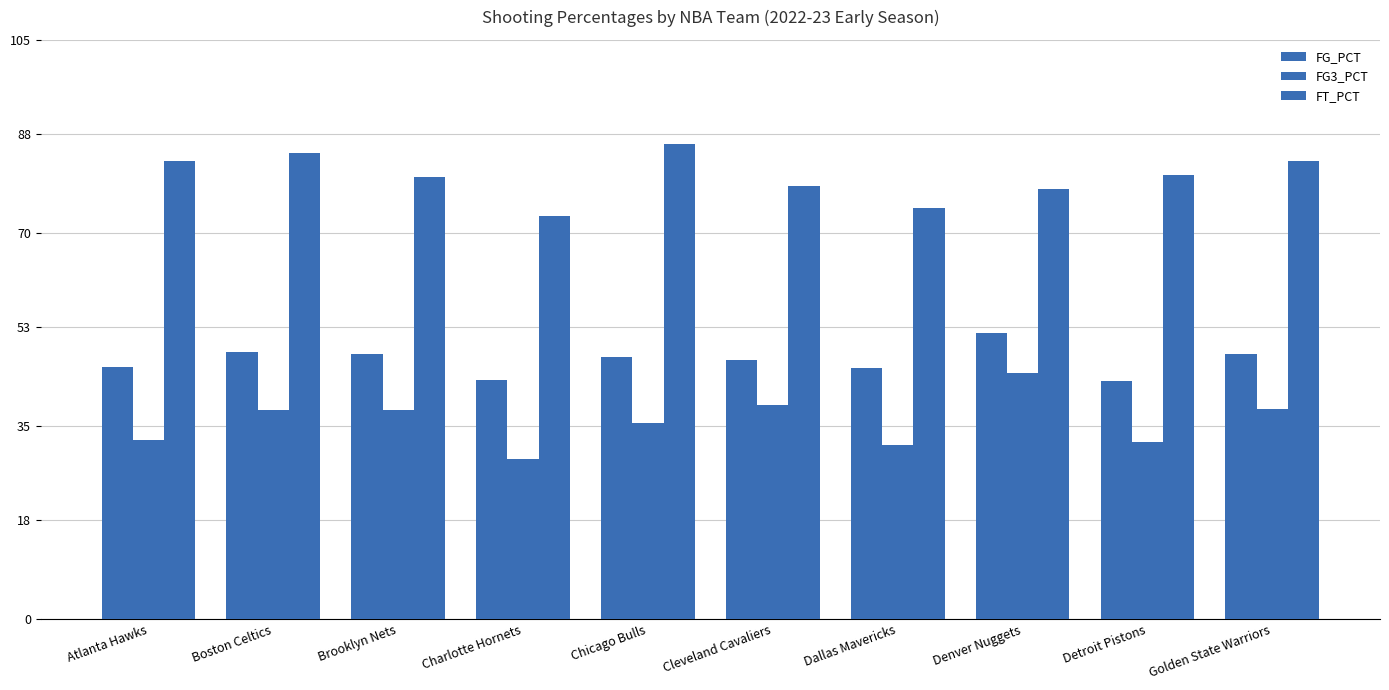

The FT_PCT series shows 78.6 at Cleveland Cavaliers. True or false?

True